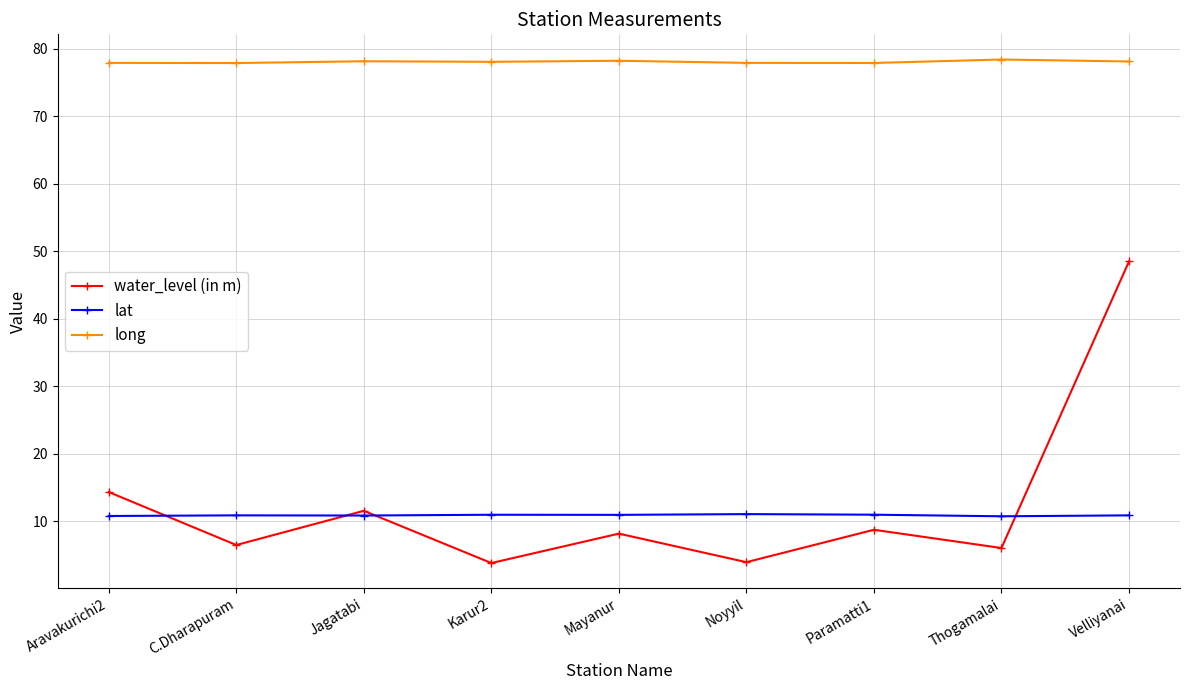

Which series has the widest spread of values?

water_level (in m)